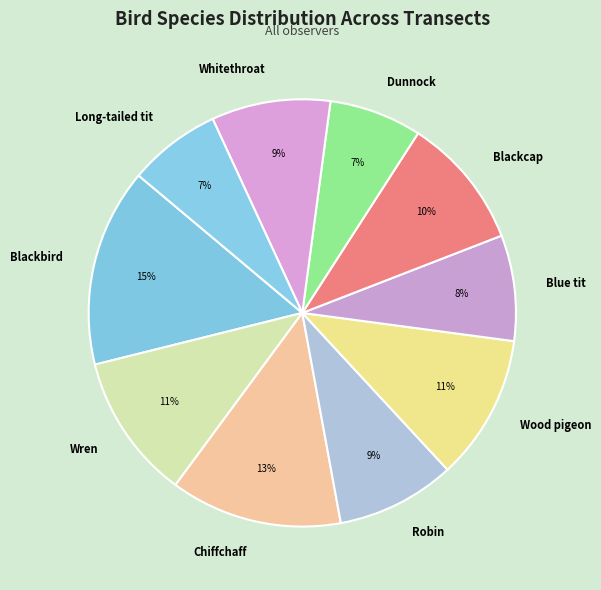

Is it true that Wren is 1% of the pie?

False